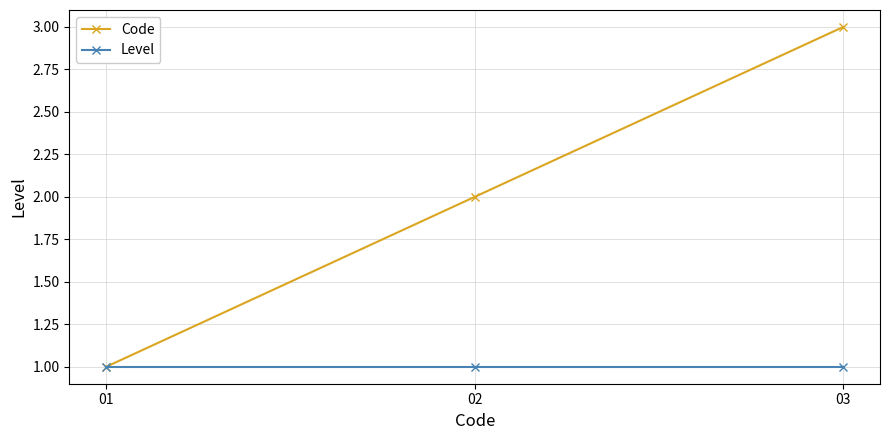

The Level series shows 1 at 01. True or false?

True